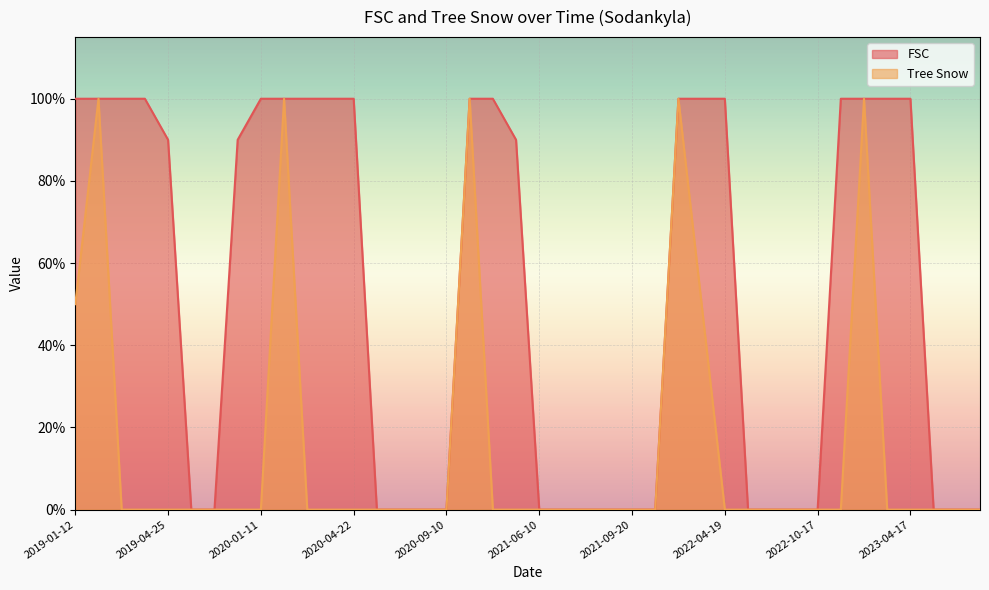

What is the average value of the Tree Snow series?

0.1